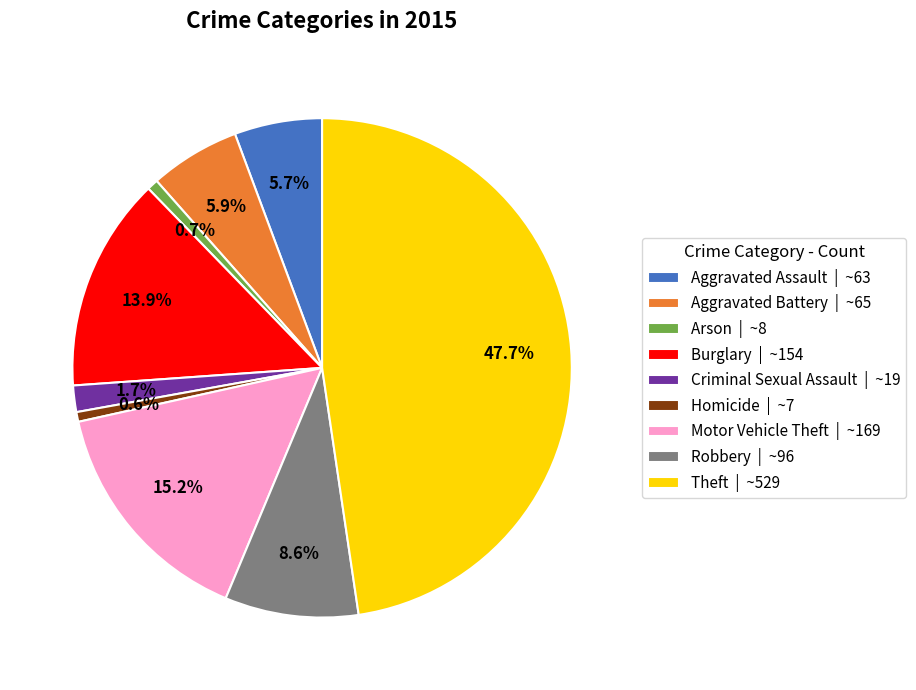

Is there a majority slice in this chart?

No